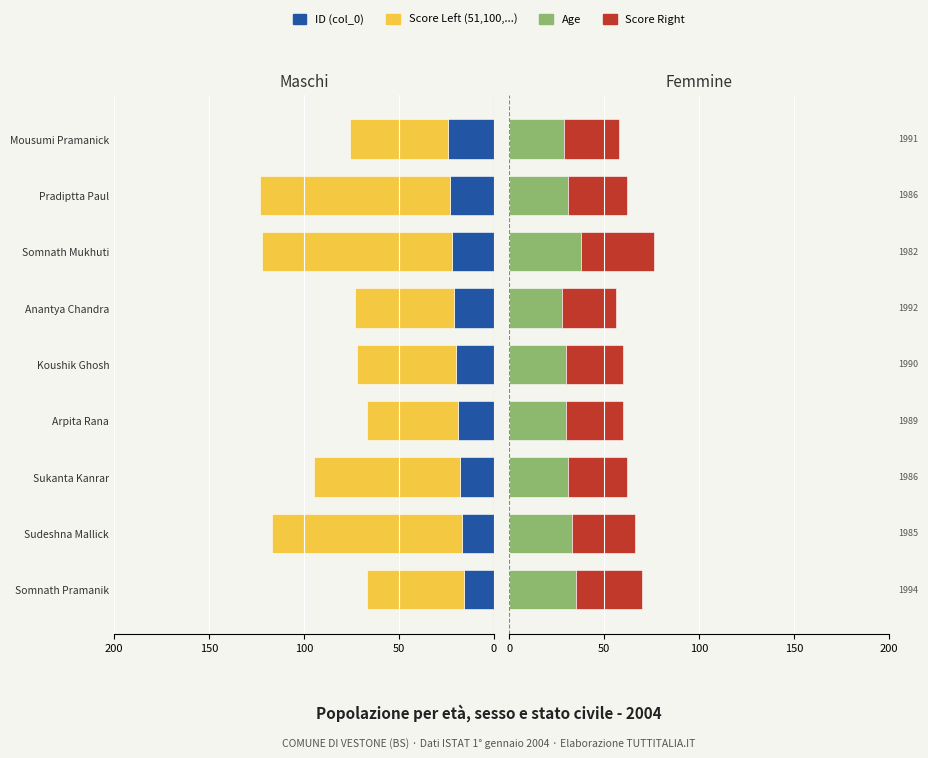

At how many categories does at least one series exceed 30?

9